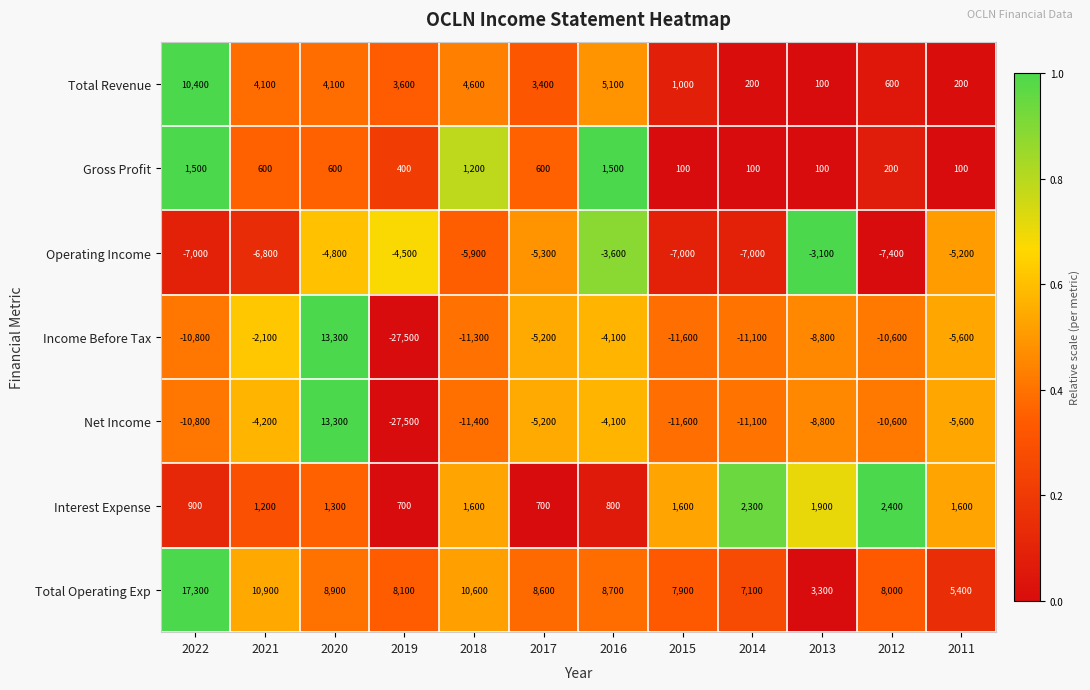

What is the difference between the Operating Income values at 2021 and 2014?

200